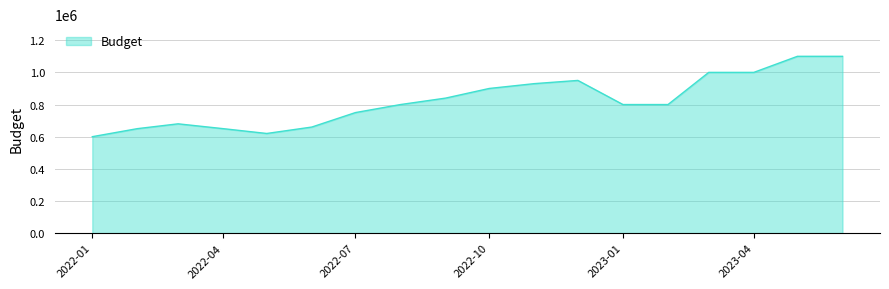

What is the smallest value displayed?

600000